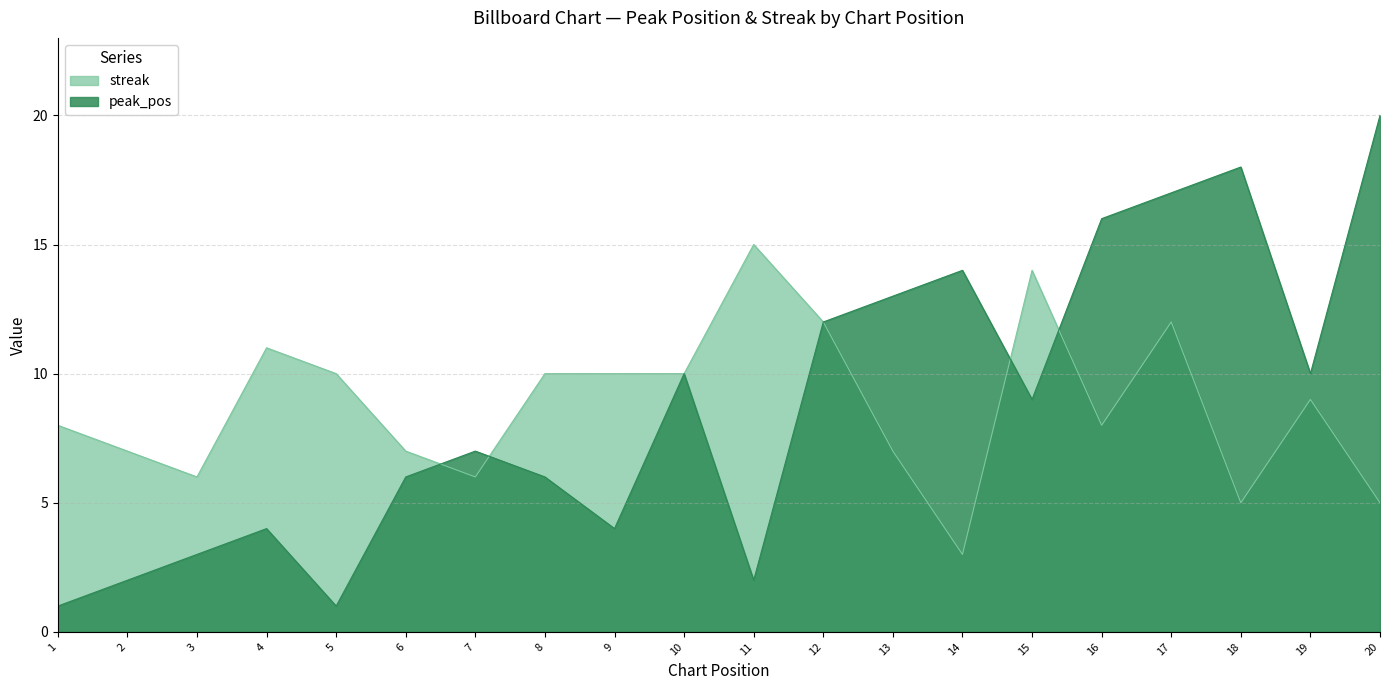

What is the average value of the peak_pos series?

9